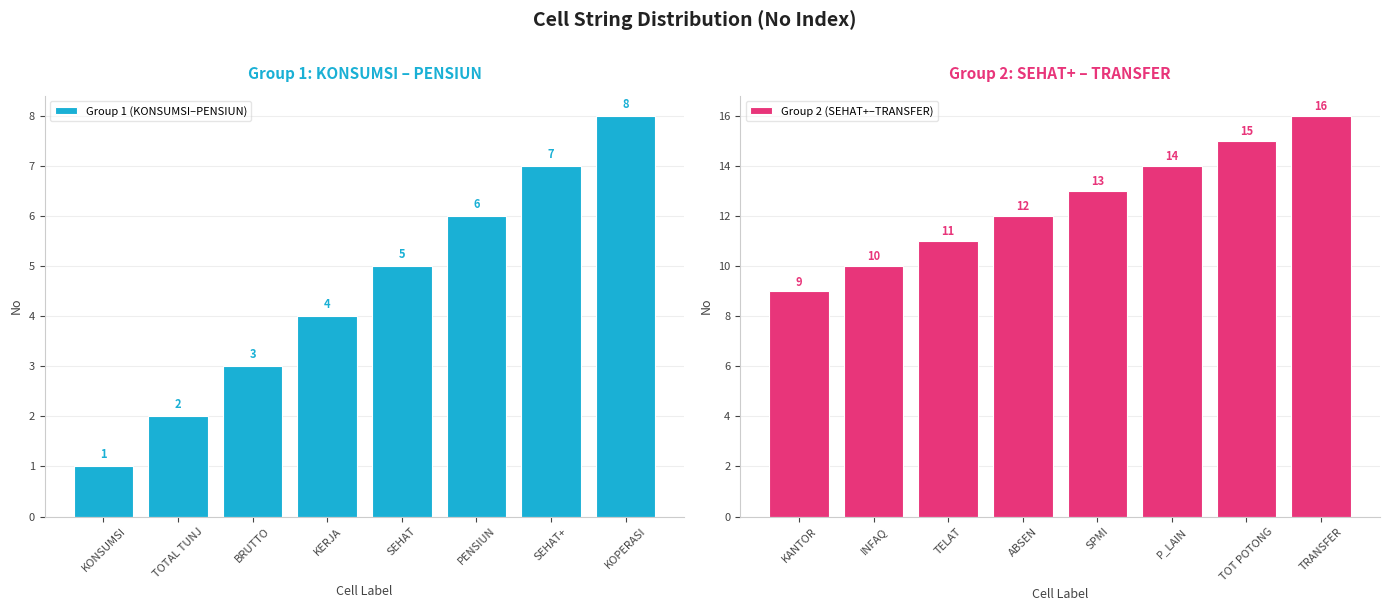

Reading left to right, extract all data points from this chart.

Group 1 (KONSUMSI–PENSIUN): KONSUMSI=1	TOTAL TUNJ=2	BRUTTO=3	KERJA=4	SEHAT=5	PENSIUN=6	SEHAT+=7	KOPERASI=8
Group 2 (SEHAT+–TRANSFER): KANTOR=9	INFAQ=10	TELAT=11	ABSEN=12	SPMI=13	P_LAIN=14	TOT POTONG=15	TRANSFER=16